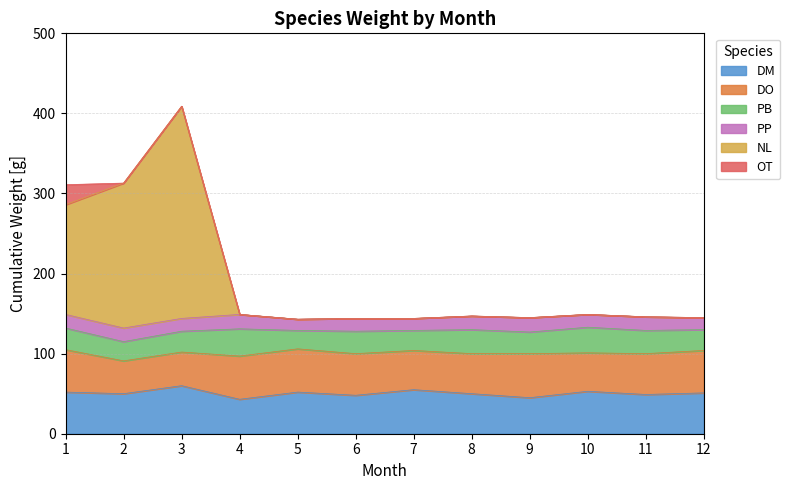

What is the sum of the PP values at month_3 and month_4?

34